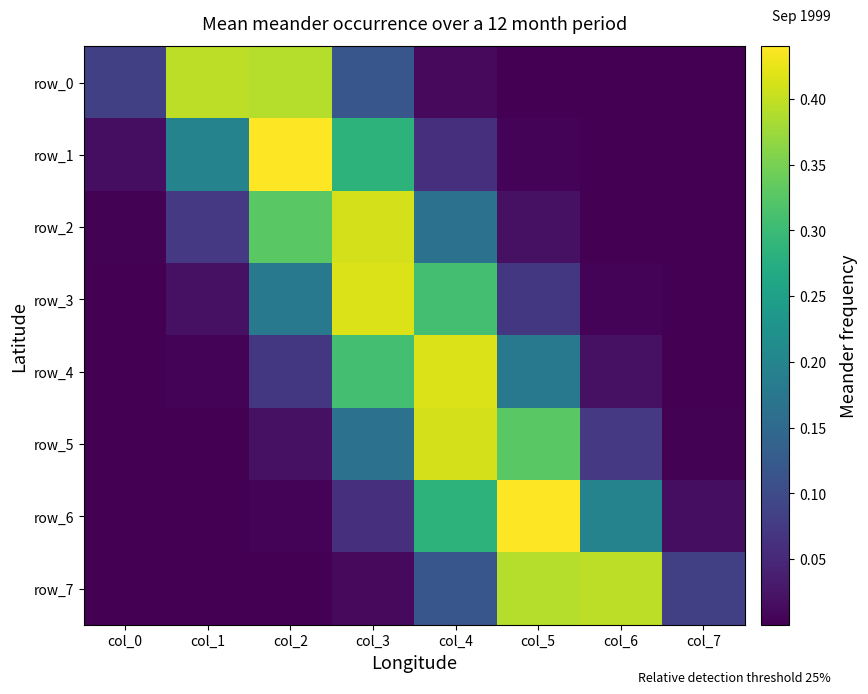

The value of row_4 at col_4 is 0.2. True or false?

False